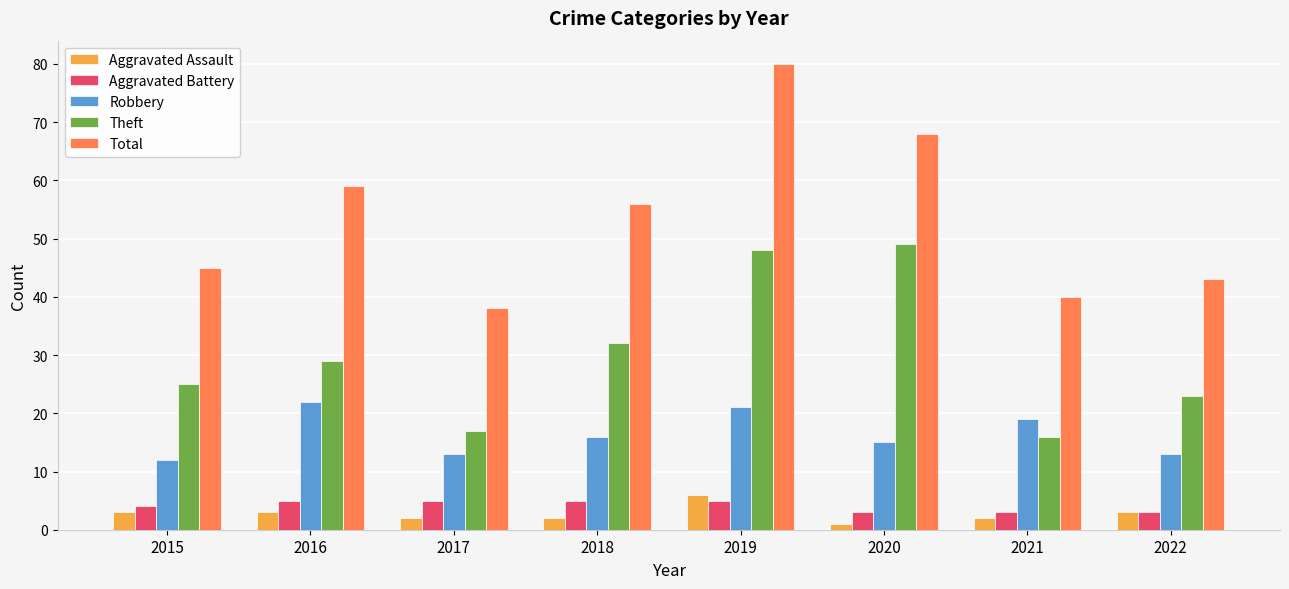

True or false: Total has a value of 40 at 2021.

True